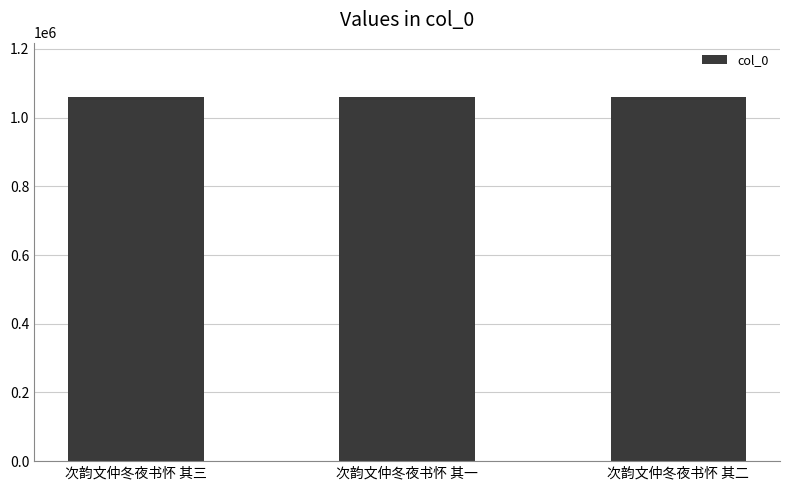

Approximately how many times larger is the value at 次韵文仲冬夜书怀 其三 compared to 次韵文仲冬夜书怀 其一?

1.0